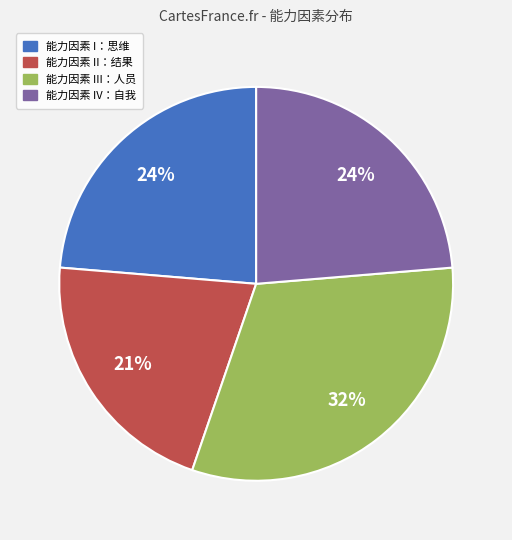

The 能力因素 II：结果 slice represents 21% of the pie. True or false?

True